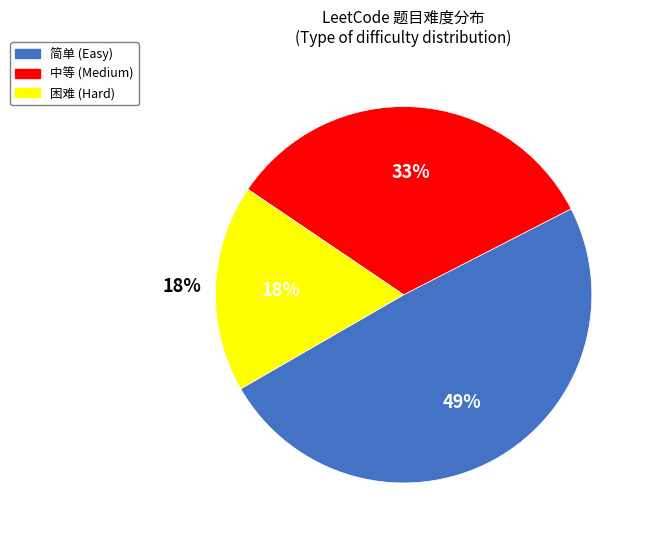

Is 简单 the majority of the pie?

No